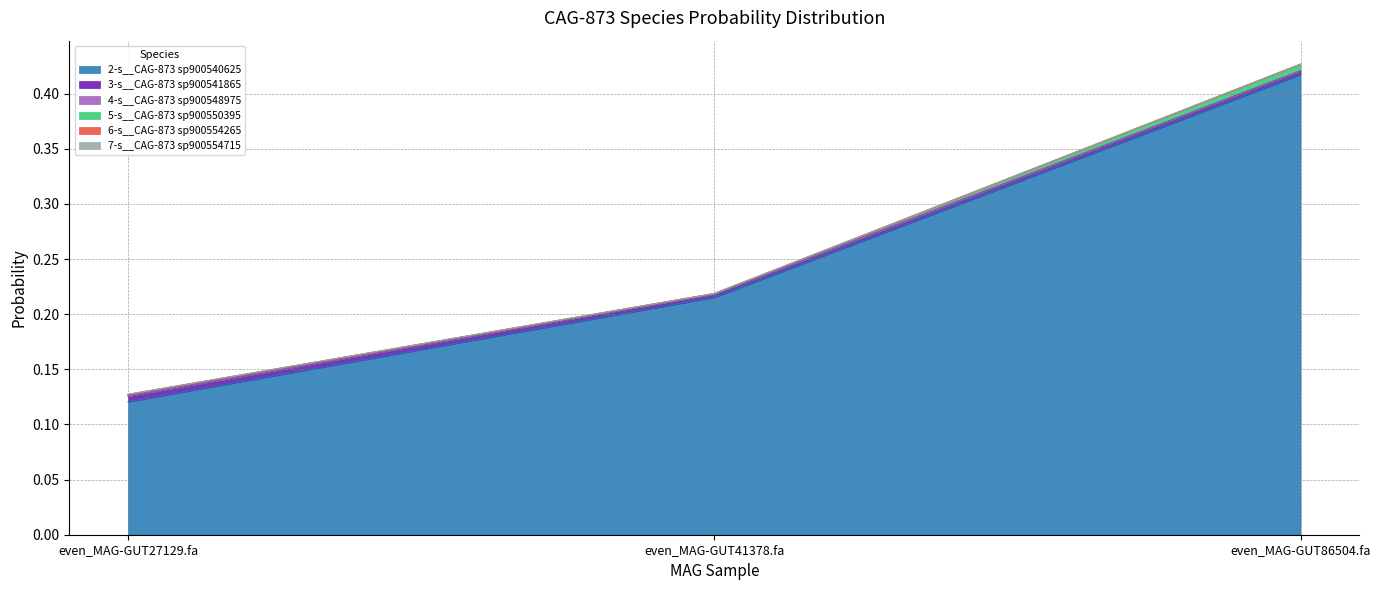

How many categories are shown in the chart?

3